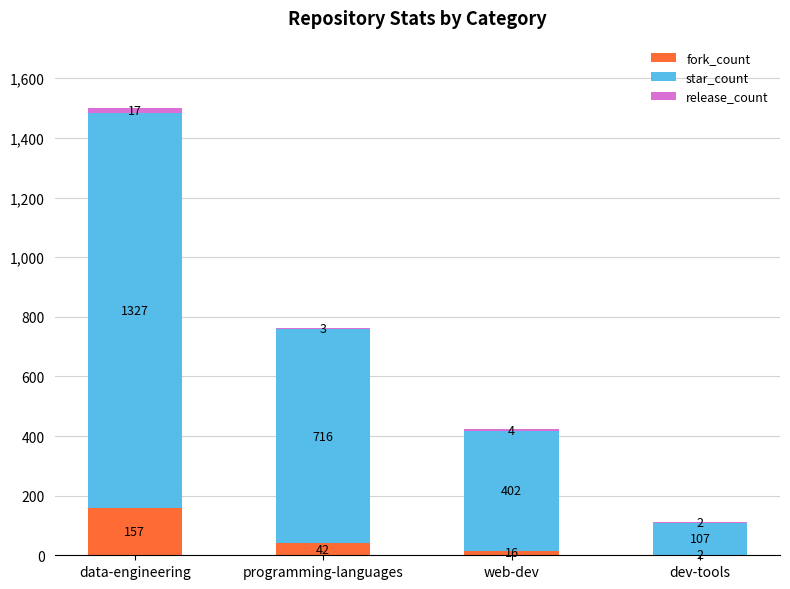

Where does the fork_count series first go above 42?

data-engineering